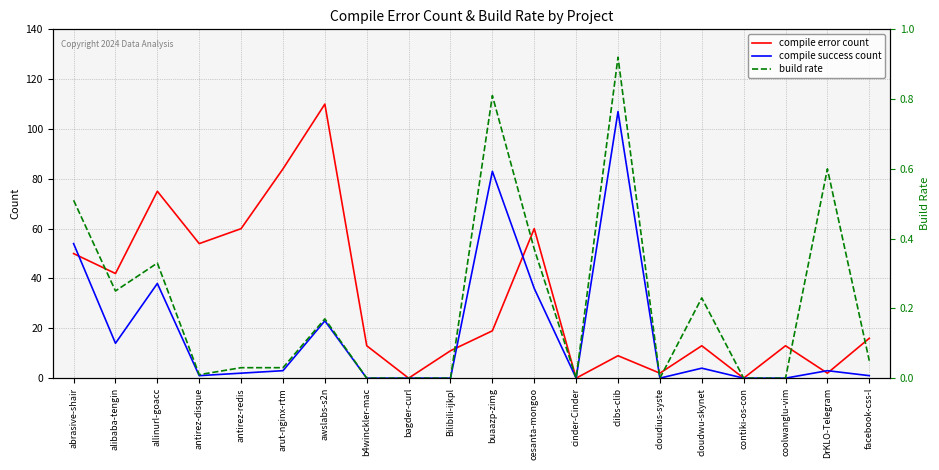

At which label is compile error count closest to 55?

antirez-disque